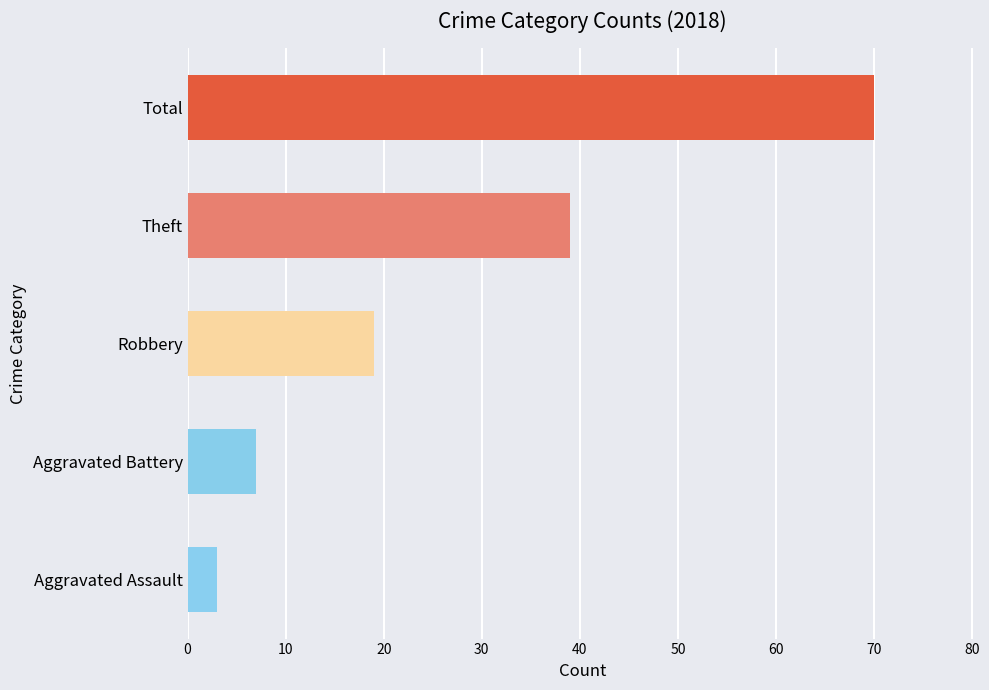

How many bars are there in total?

5